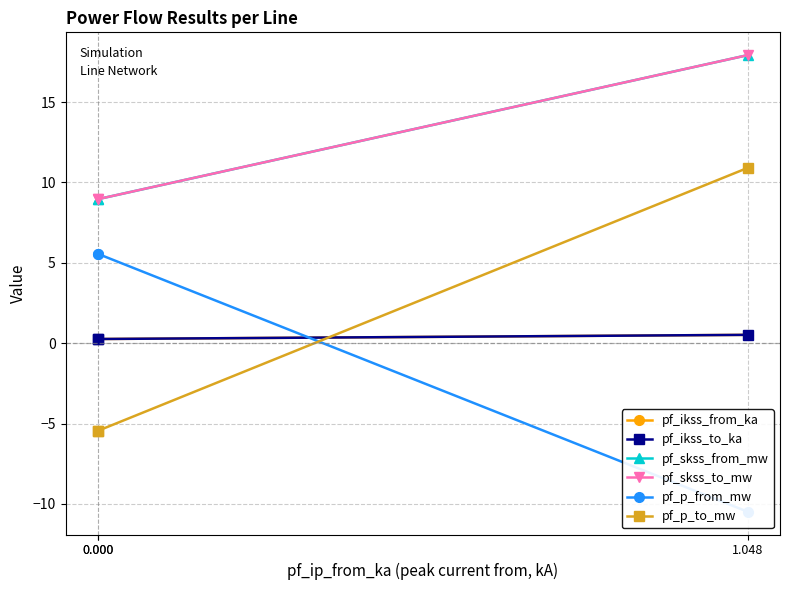

Which series has the largest total across all categories?

pf_skss_from_mw